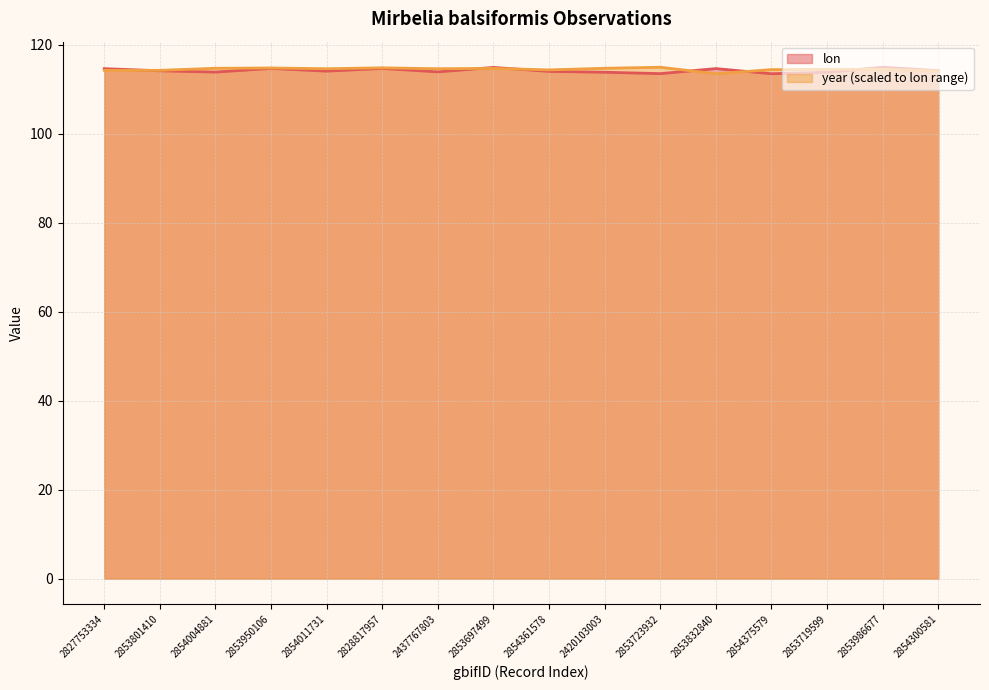

Read the lon value at 2854375579.

113.5